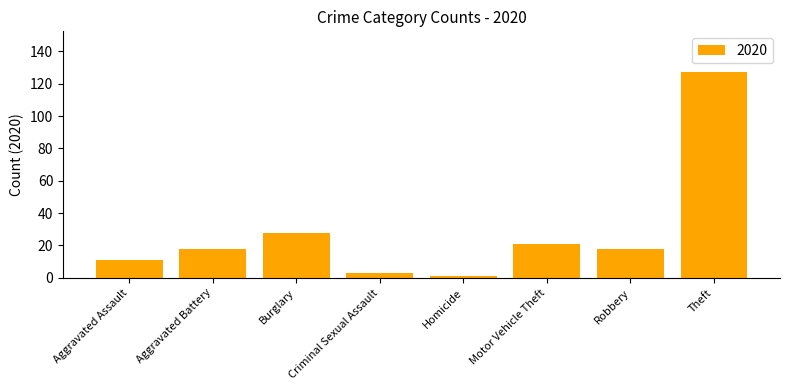

What is the label of the 4th bar from the left?

Criminal Sexual Assault